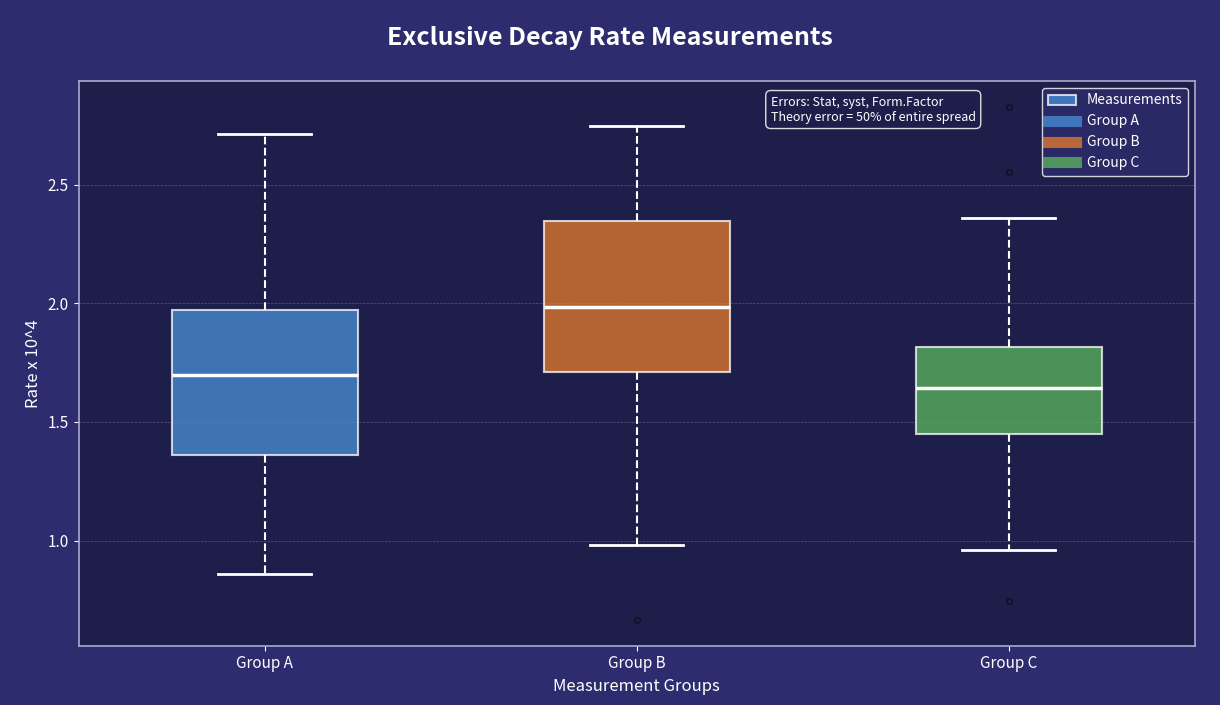

Reading left to right, read every box against the y-axis: the position of its median line, the range the box covers, and the ends of its whiskers. The values are not printed on the chart, so give them approximately, as read against the axis.

Group A: median 1.70, box 1.35 to 1.95, whiskers 0.85 to 2.70
Group B: median 2.00, box 1.70 to 2.35, whiskers 1.00 to 2.75
Group C: median 1.65, box 1.45 to 1.80, whiskers 0.95 to 2.35